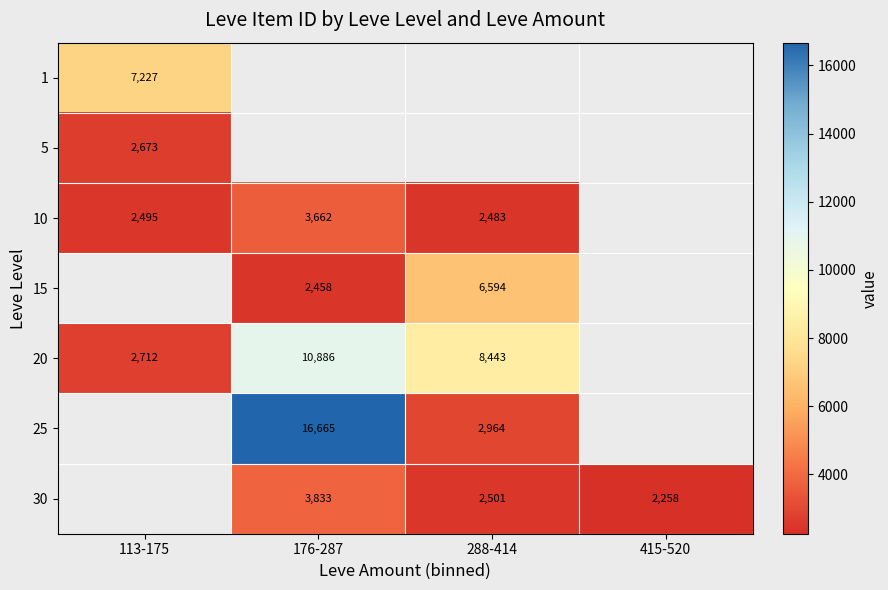

At which label does 20 reach its minimum?

113-175